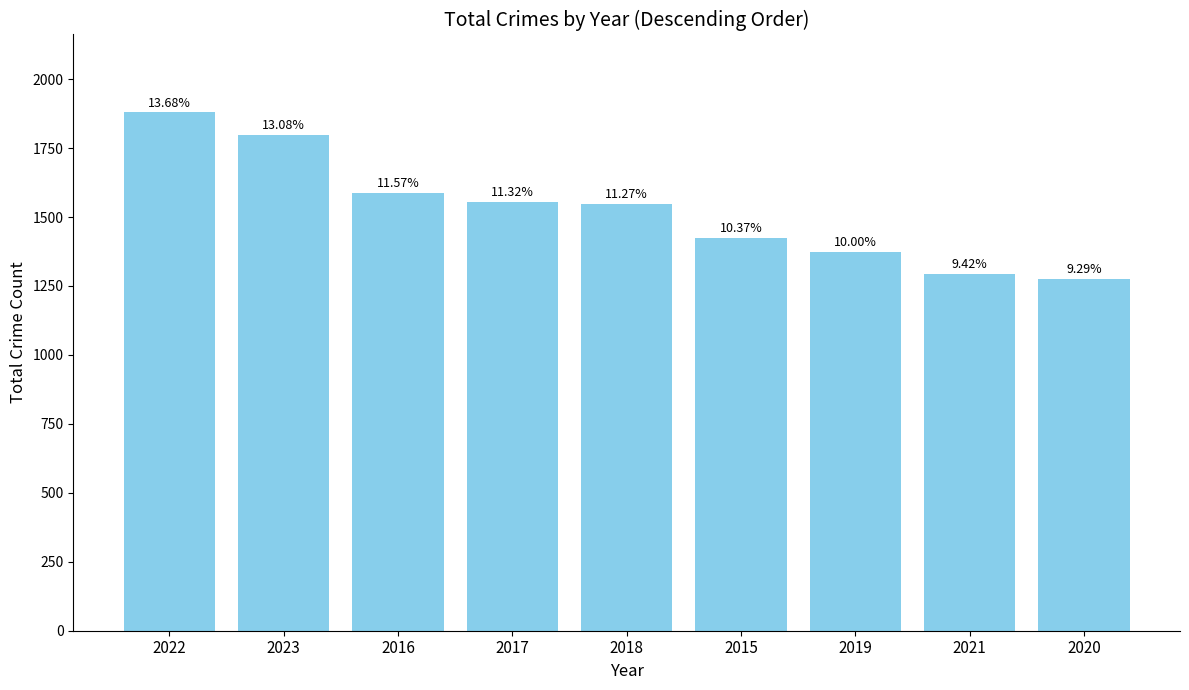

How many bars are there in total?

9